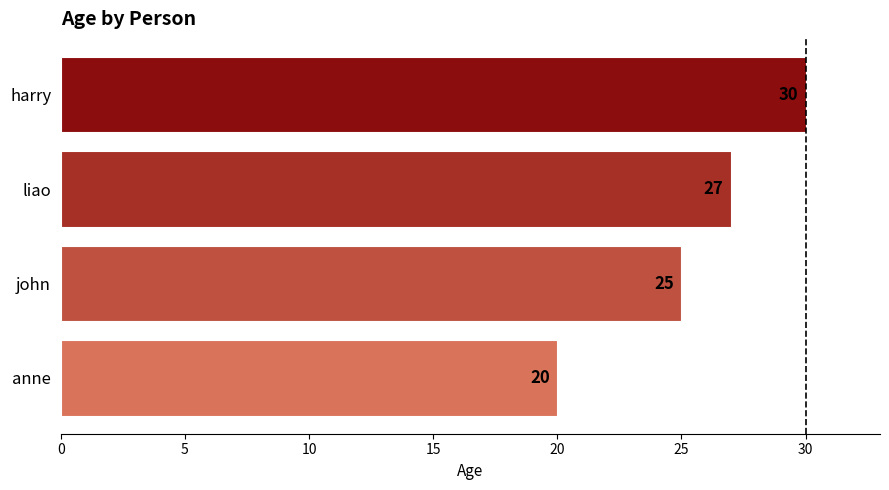

Is it true that the value at harry is 30?

True